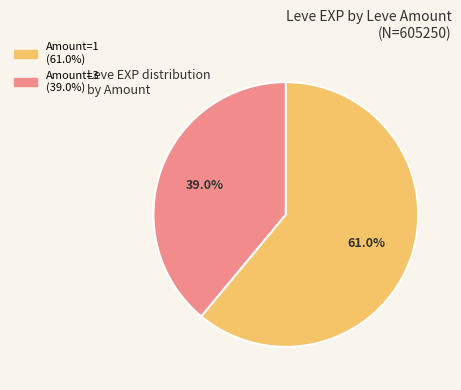

Is there a majority slice in this chart?

Yes